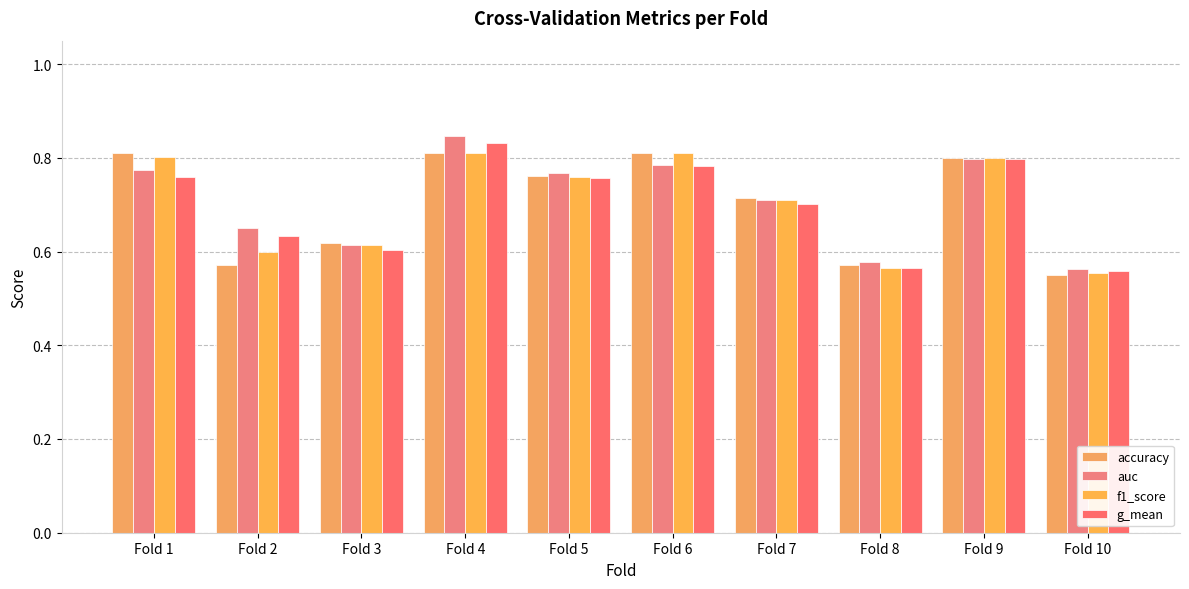

What is the value of the g_mean bar at the 3rd from the left?

0.6